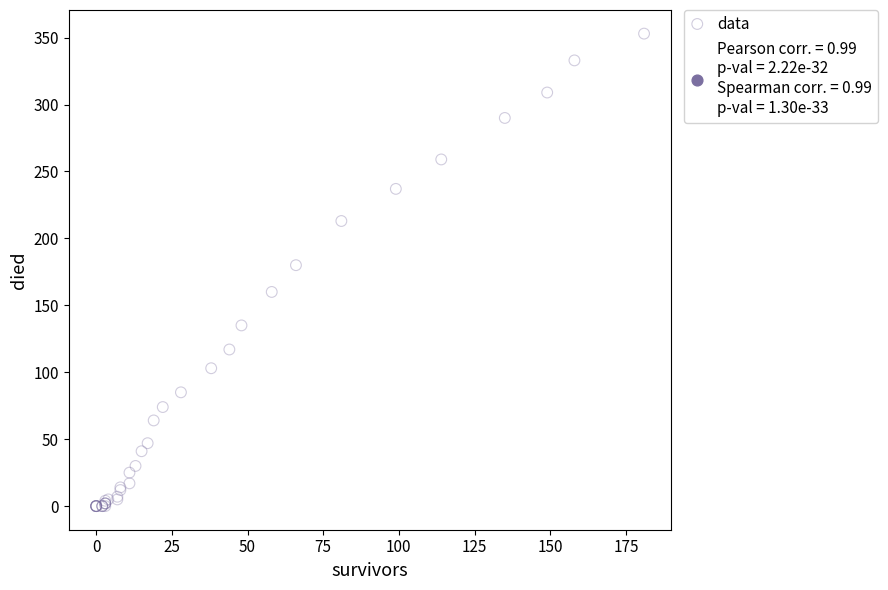

What Y value in the scatter plot is closest to 176?

180